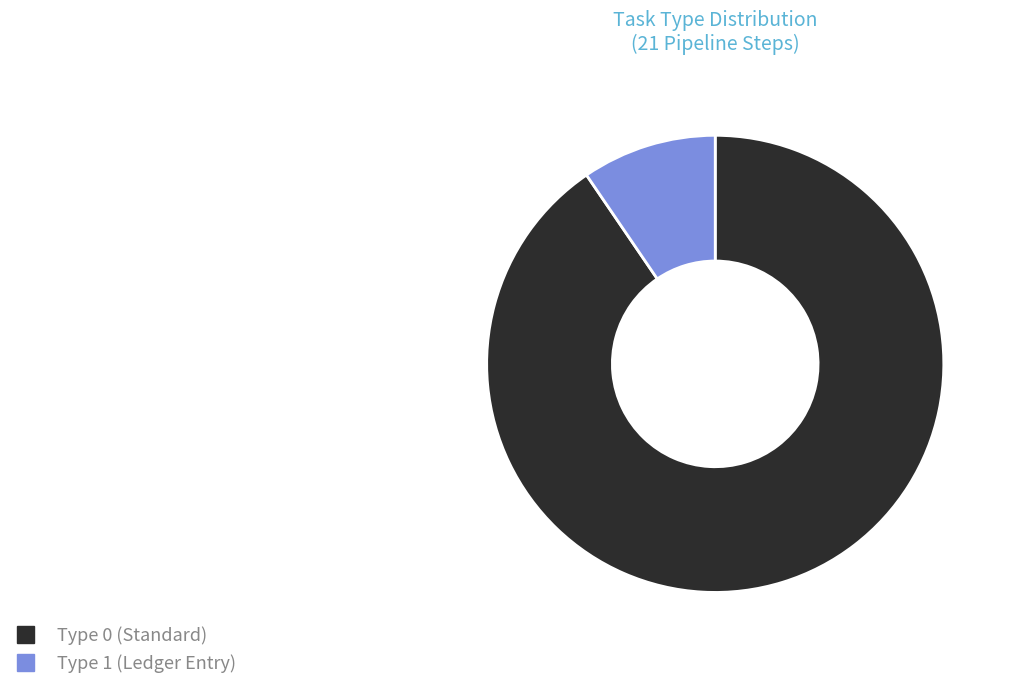

Is there any slice that represents more than half of the pie?

Yes